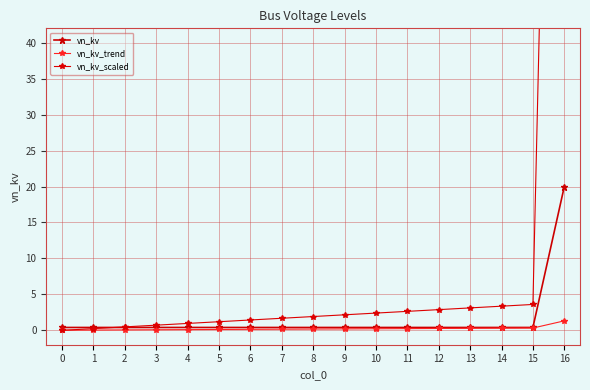

Is this an area chart (filled region under the line)?

No